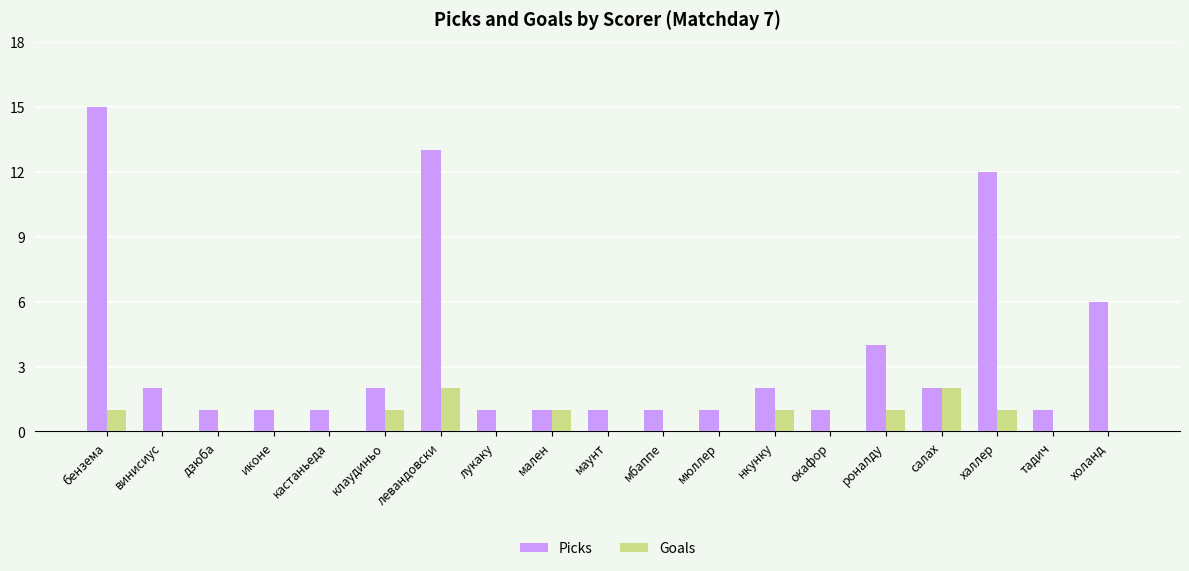

The value of Goals at холанд is -1. True or false?

False